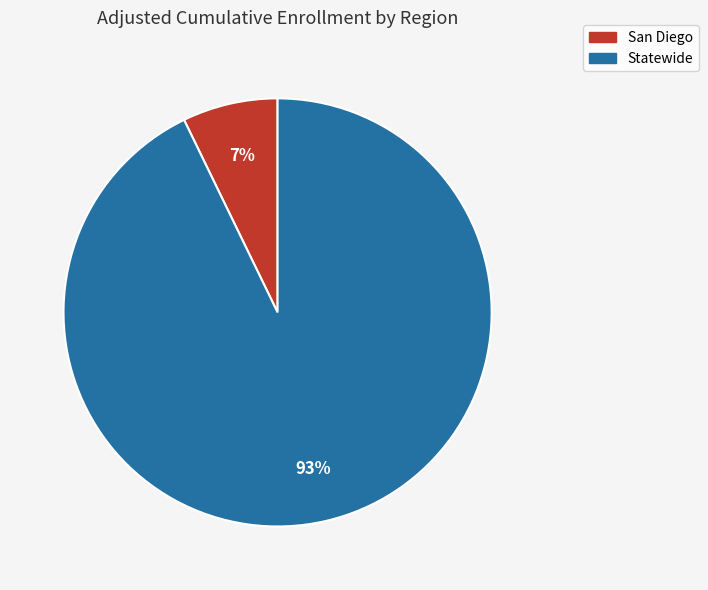

How many slices are in this pie chart?

2